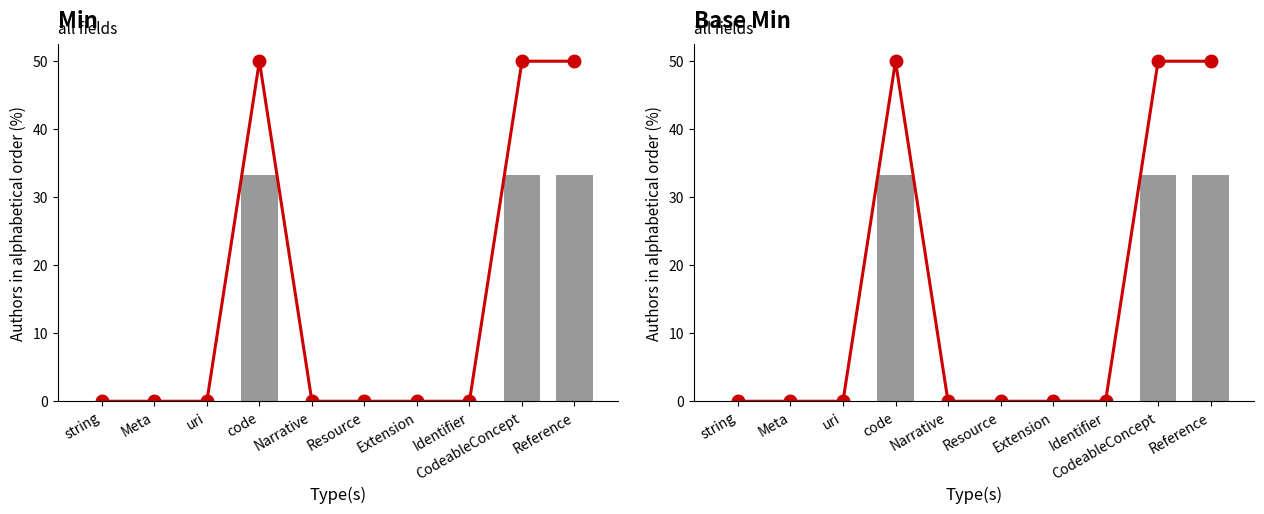

How many distinct data groups are displayed?

2